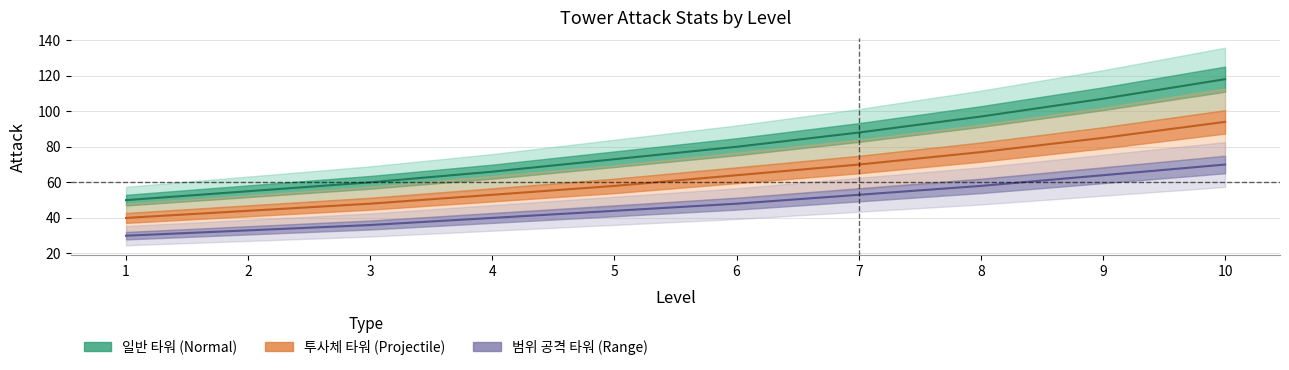

True or false: 일반 타워 Attack and 범위 공격 타워 Attack cross at least once.

False